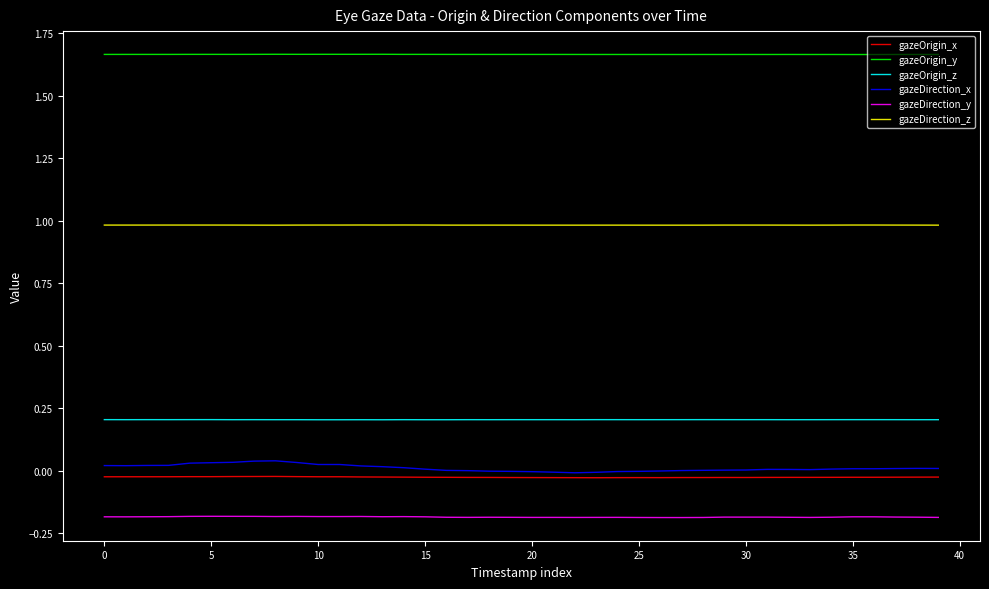

Which series has the largest range (max minus min)?

gazeDirection_x